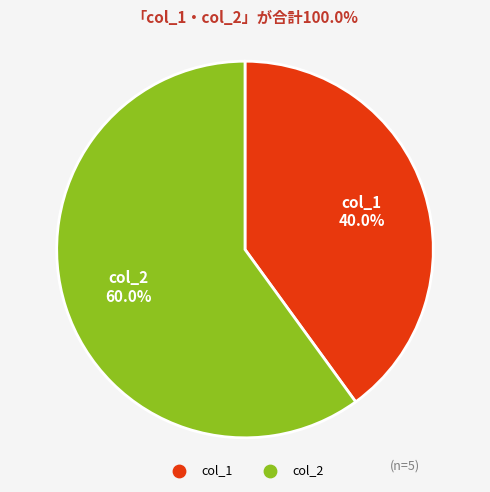

Which has a higher value, col_1 or col_2?

col_2